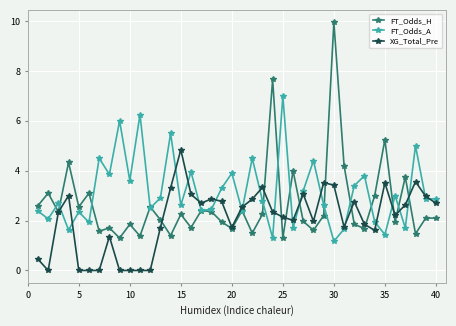

What is the minimum value for FT_Odds_A?

1.2